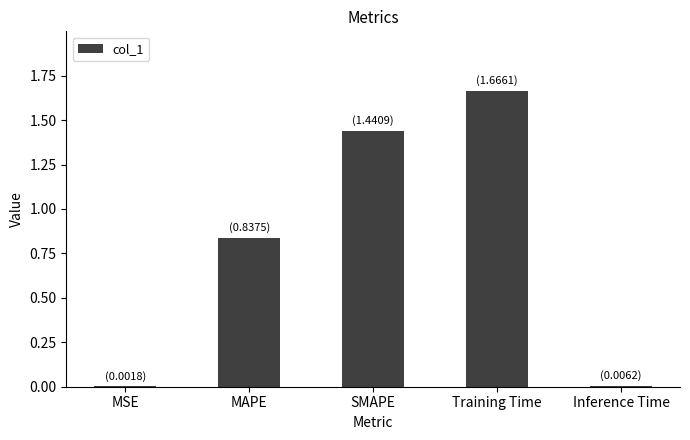

Is it true that the value at Inference Time is 0.0?

True